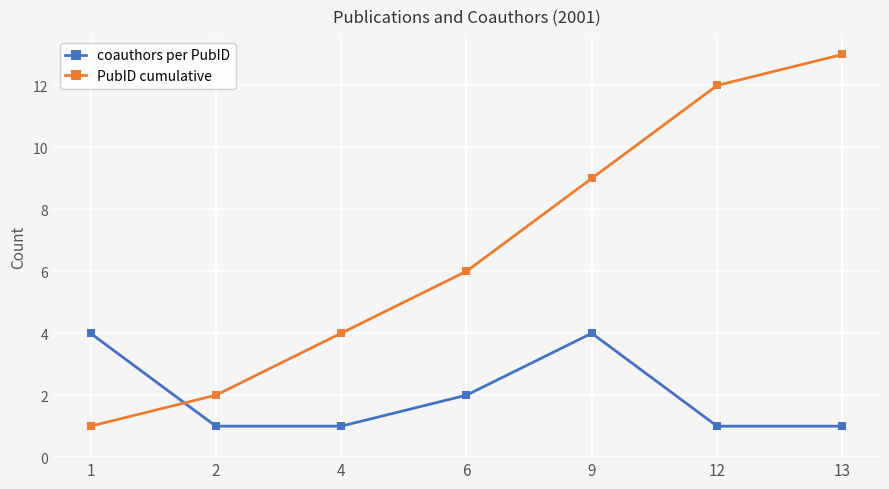

True or false: PubID cumulative has a value of 6 at 6.

True